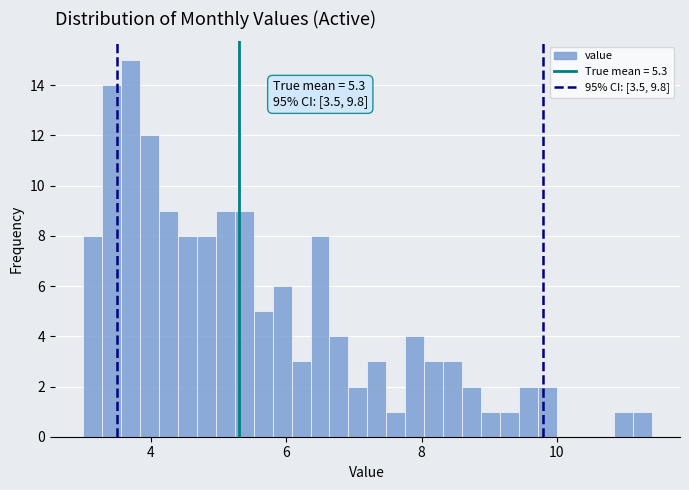

Around what value on the x-axis is the tallest bar? Give the approximate position of its centre, as read against the axis.

3.8